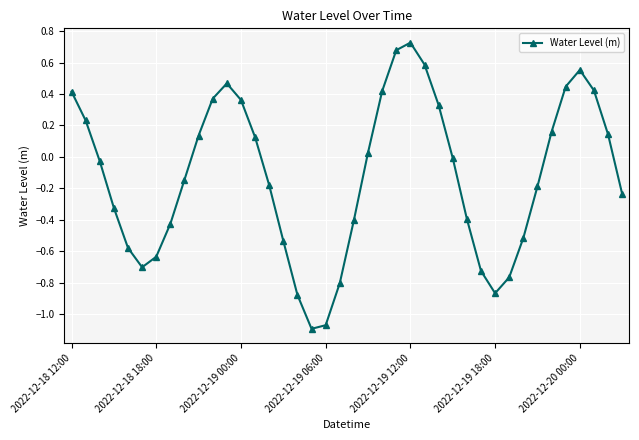

What is the difference between the maximum and minimum values?

1.8